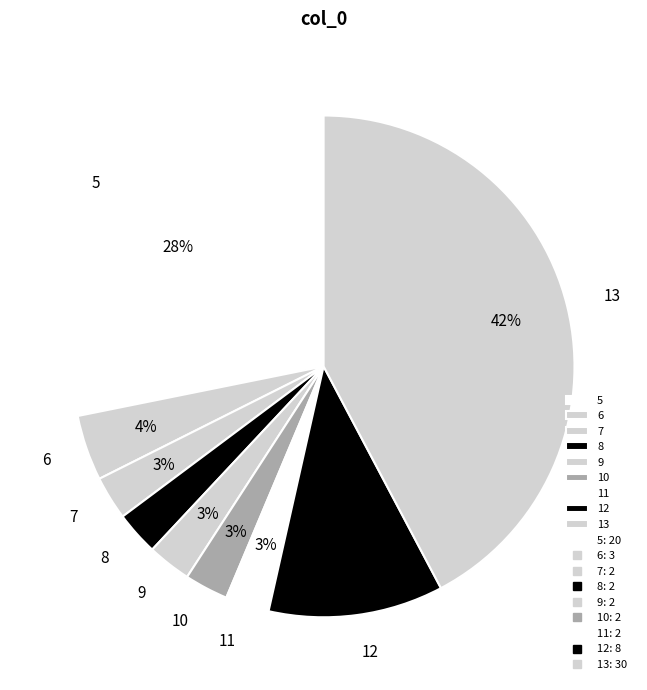

Do 7 and 12 together represent more than half of the pie?

No